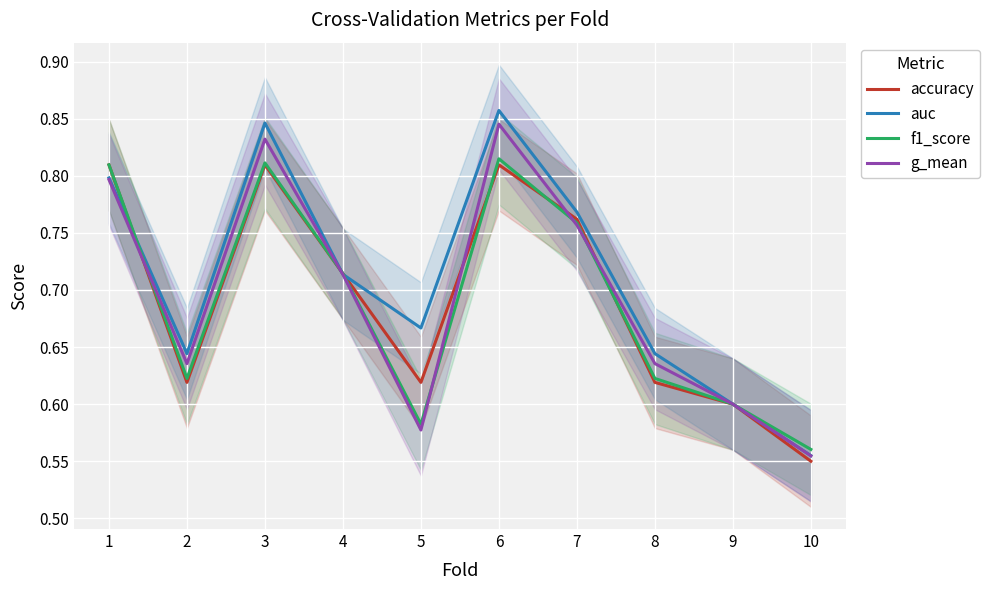

Between 1 and 3, which series saw the biggest shift?

auc